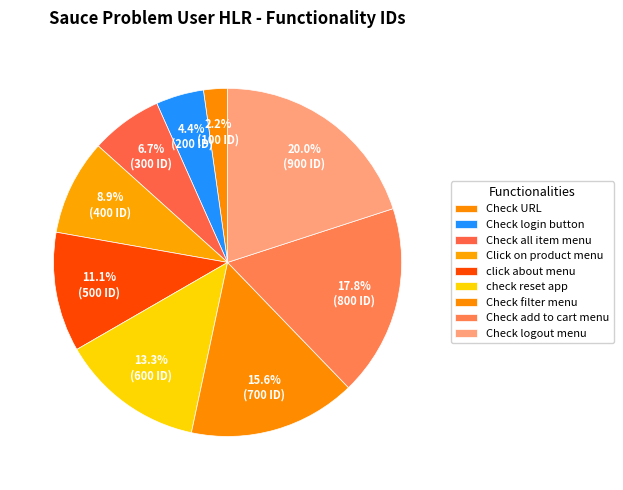

How many segments does this pie chart have?

9